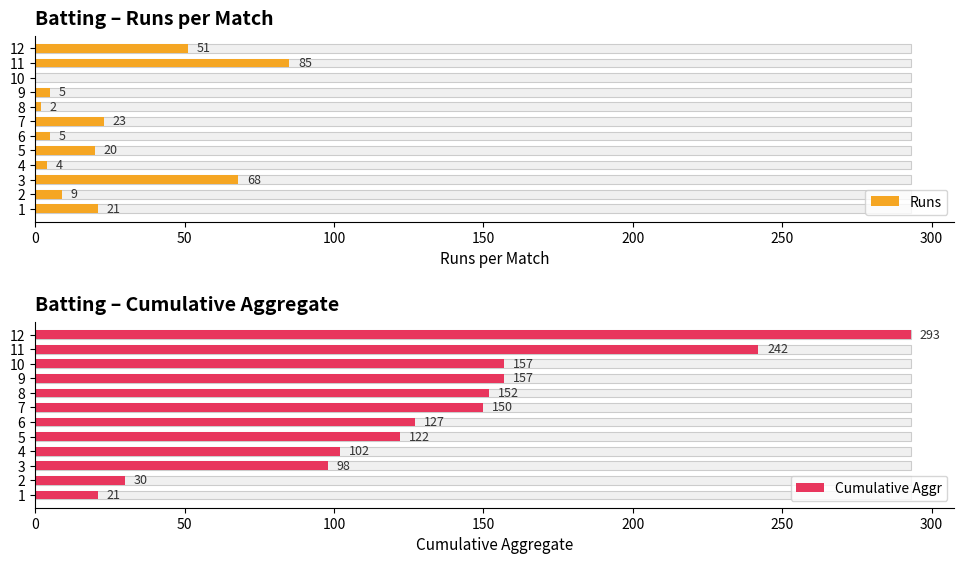

What position from the left is 0?

1